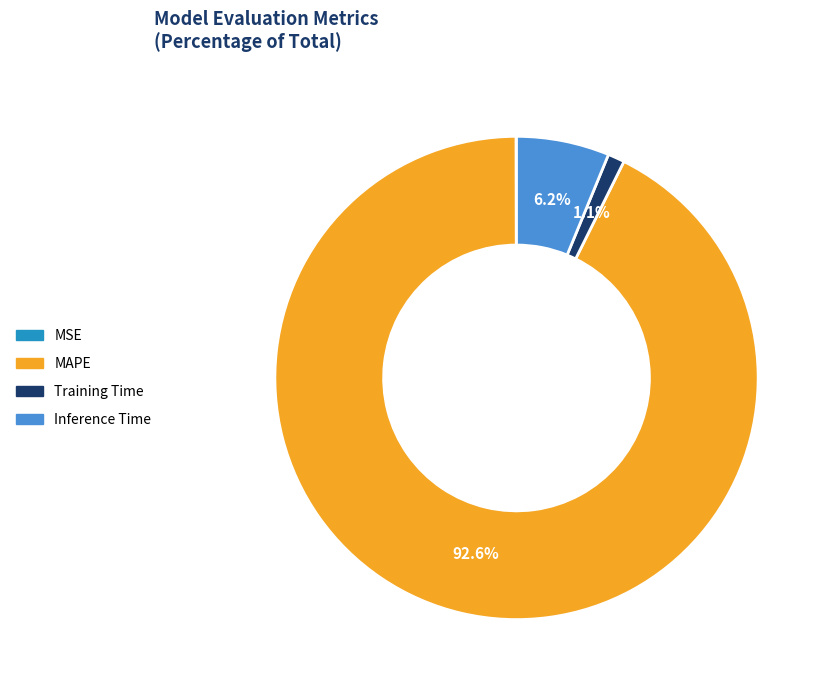

Do Training Time and Inference Time together represent more than half of the pie?

No